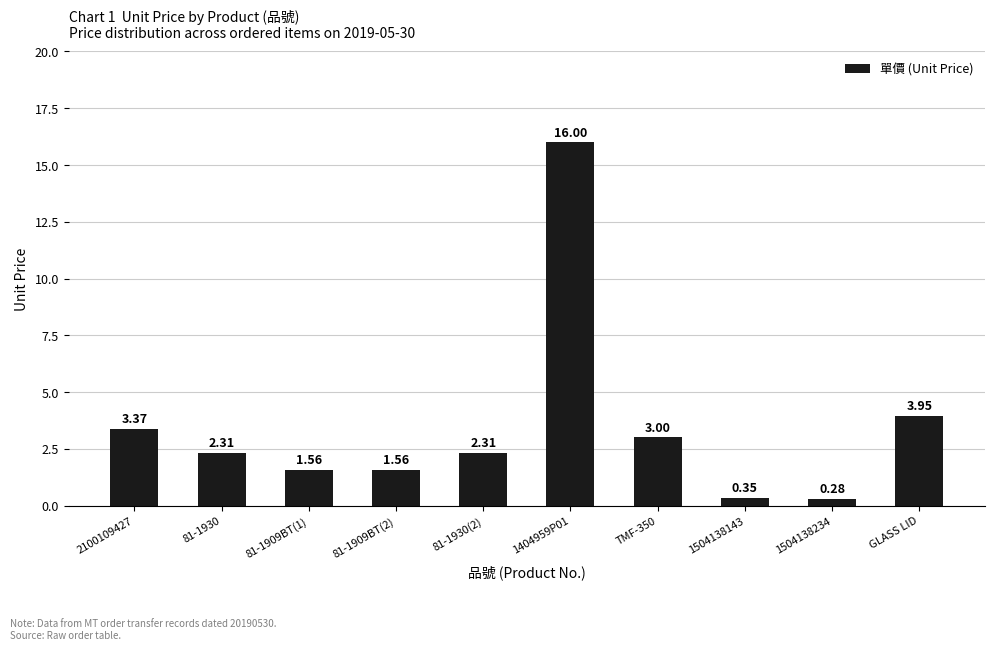

What is the maximum value shown in the chart?

16.0